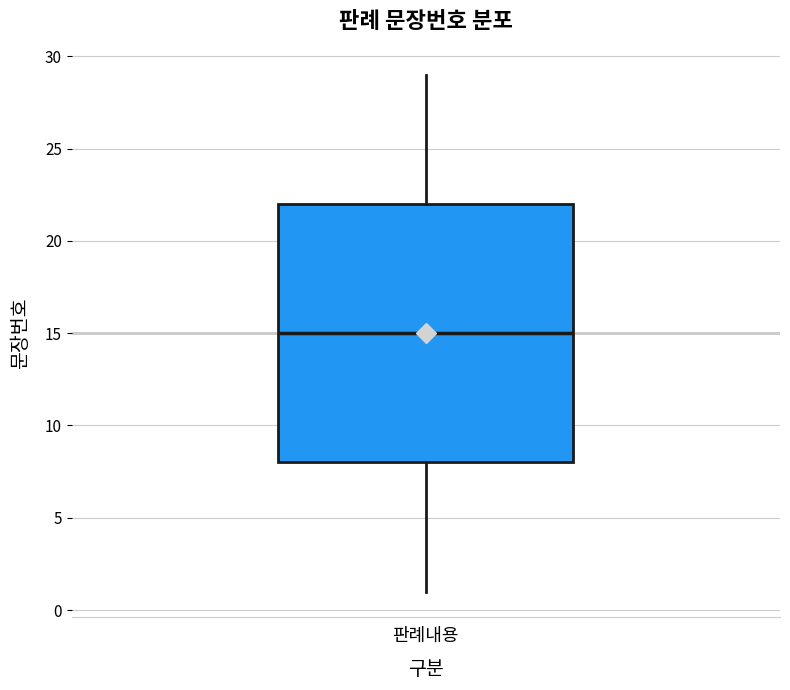

Read this box plot against the y-axis: the position of the median line, the range covered by the box, and the ends of both whiskers. The values are not printed on the chart, so give them approximately, as read against the axis.

median 15, box 8 to 22, whiskers 1 to 29